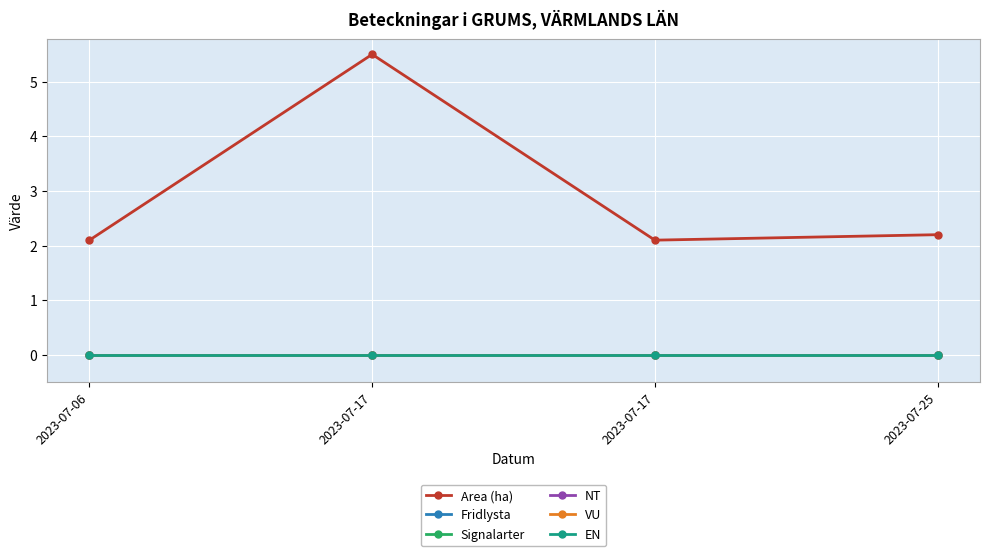

How many data points does each series have?

4